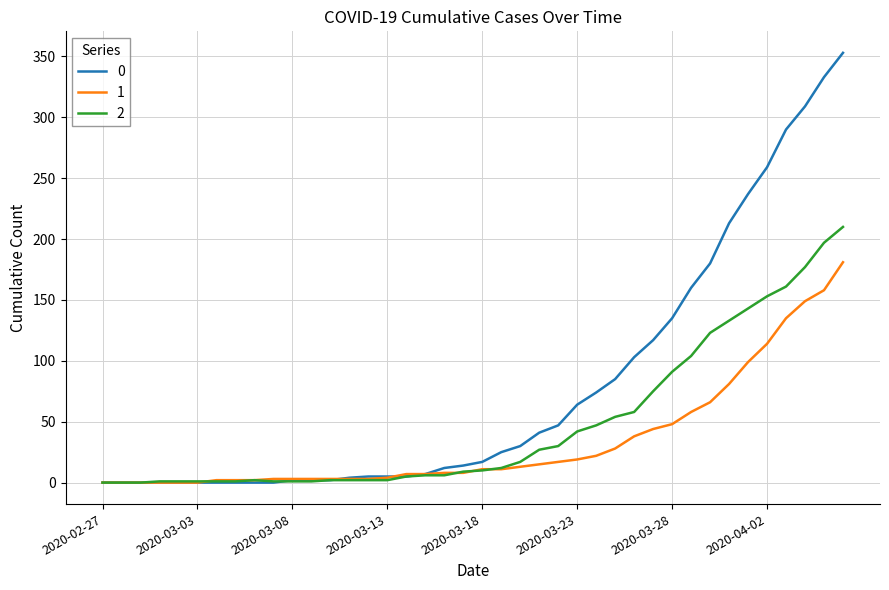

Rank the series by their average value, from highest to lowest.

0, 2, 1